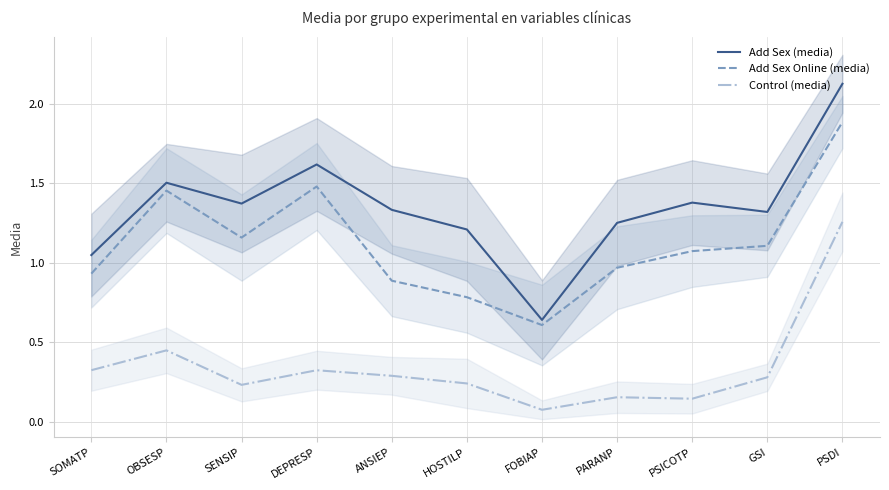

What is the label of the 11th point from the right?

SOMATP